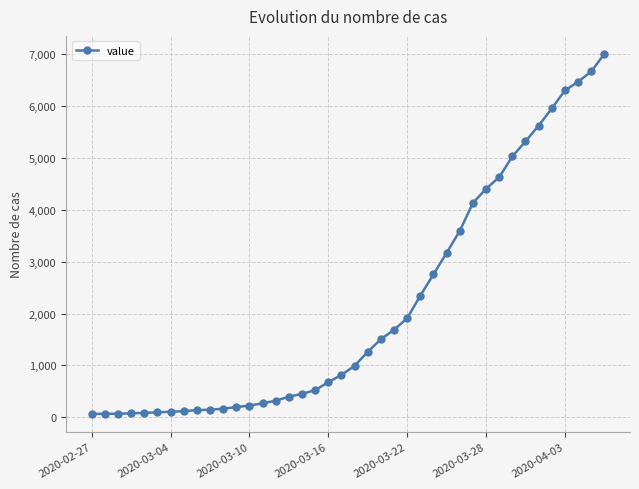

What is the average value?

2143